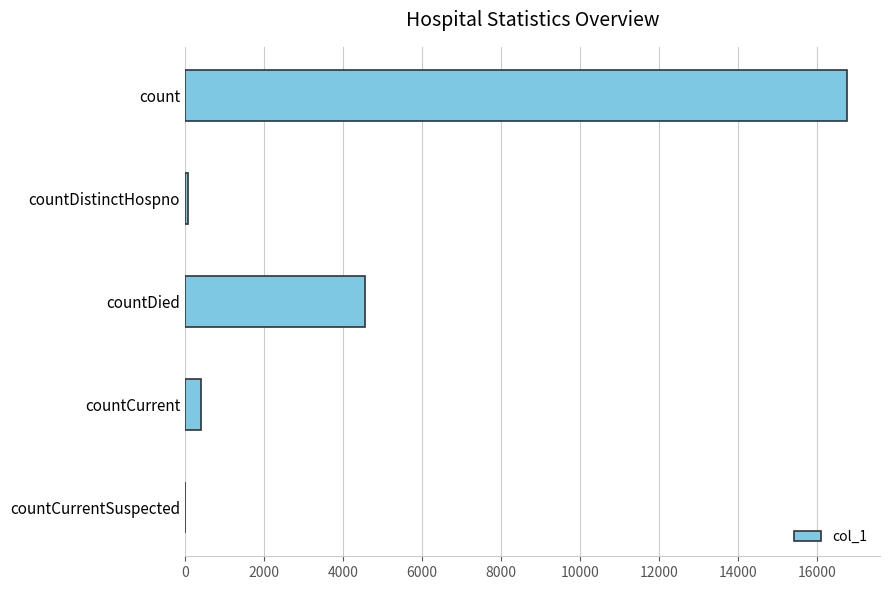

What is the change in value from countDied to countCurrentSuspected?

-4565